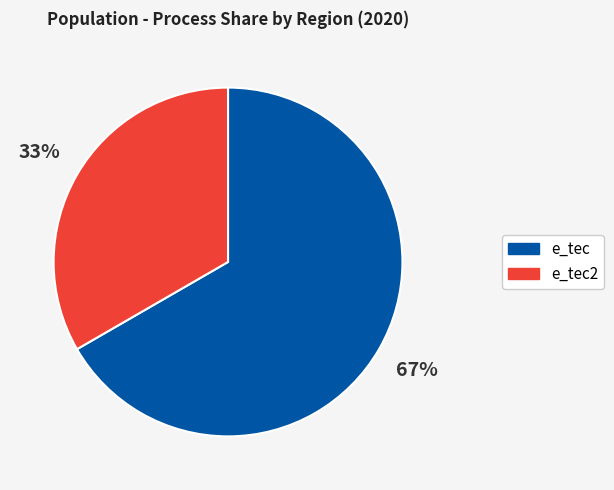

Does any single category account for the majority?

Yes